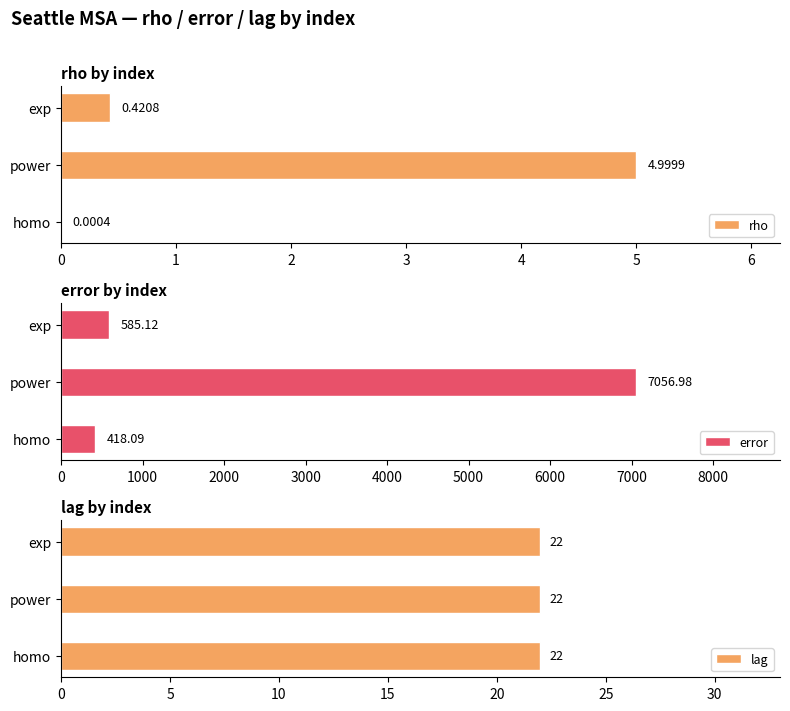

Which category has the lowest value in the error series?

homo